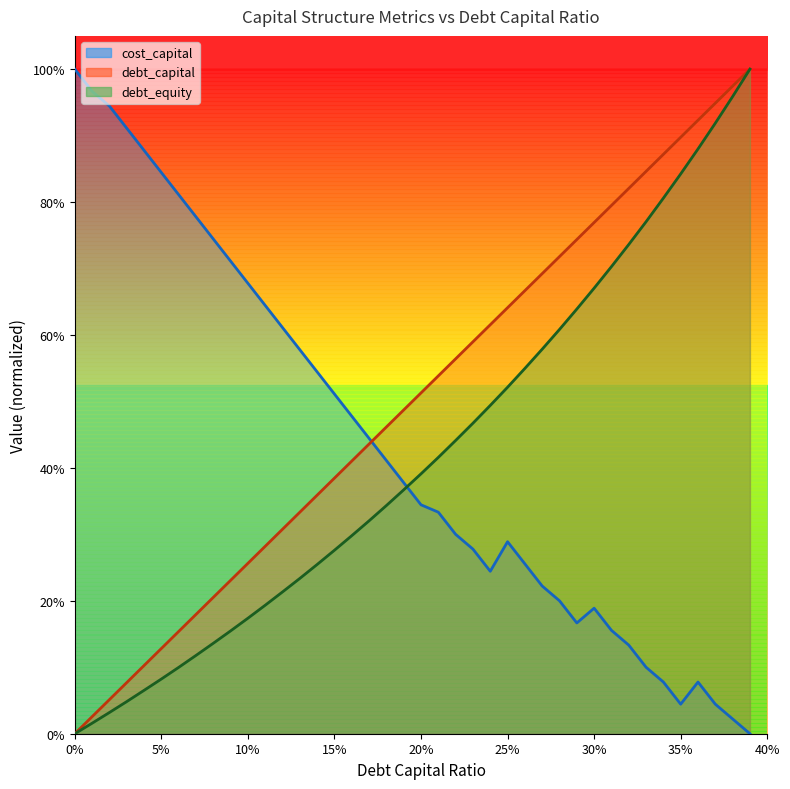

List the series in order of their overall mean, highest first.

debt_capital, cost_capital, debt_equity